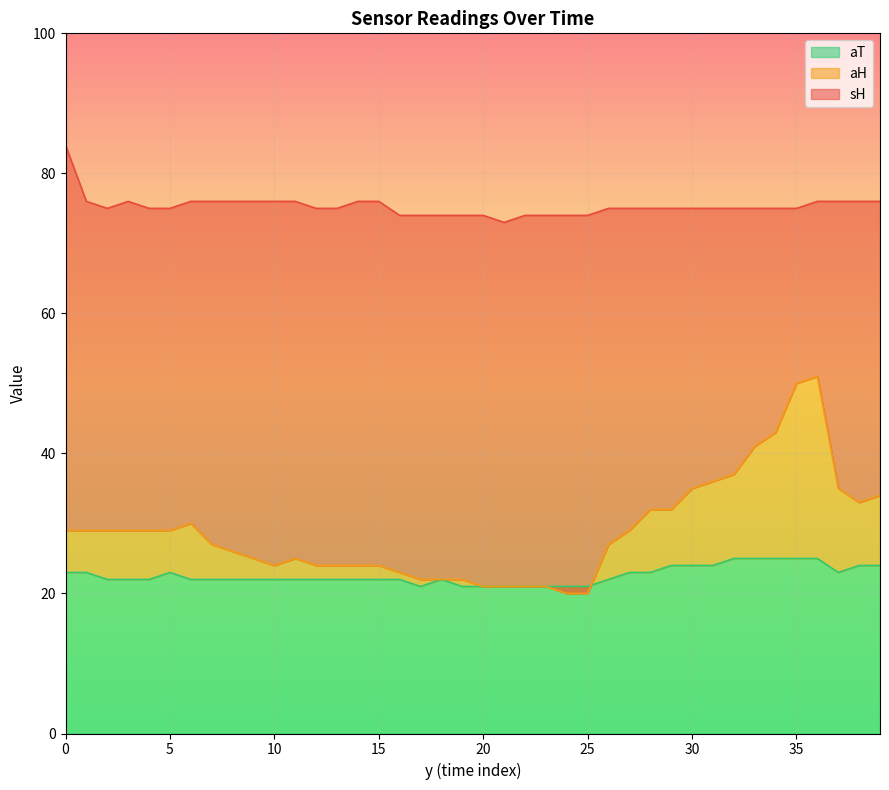

What is the difference between the second highest and second lowest values in the sH series?

2